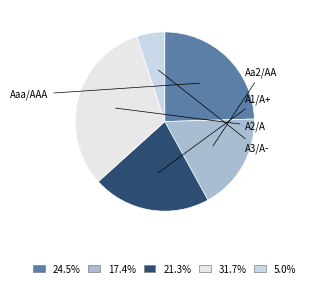

How many segments does this pie chart have?

5